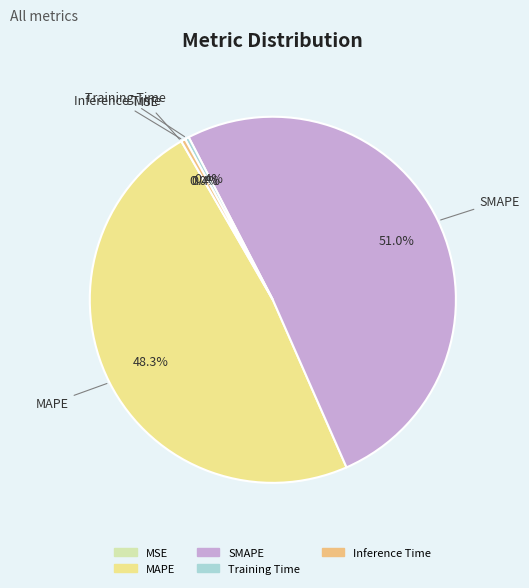

The Inference Time slice represents 14% of the pie. True or false?

False